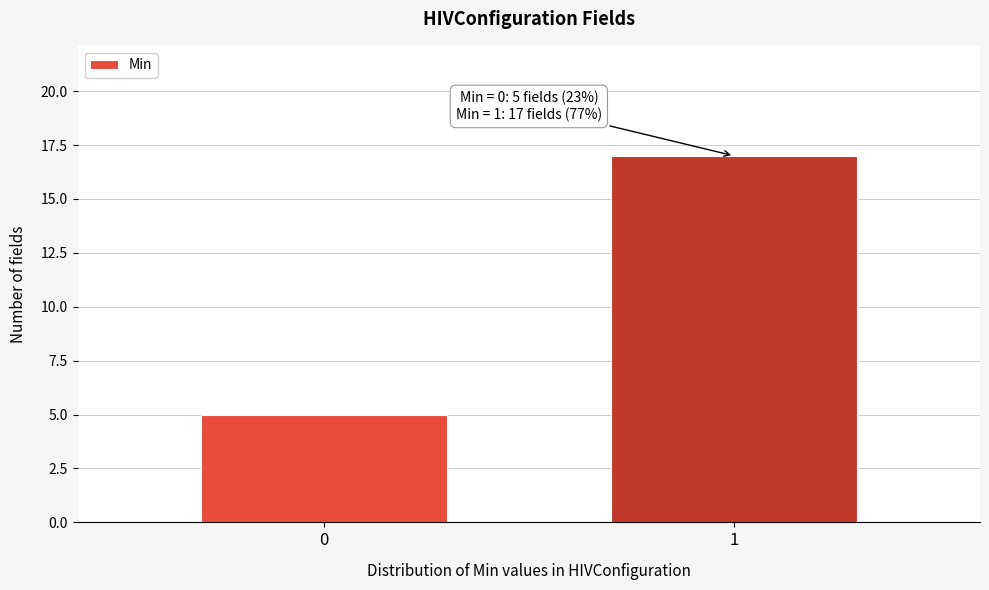

Reading right to left, list all the values displayed in this chart.

17	5